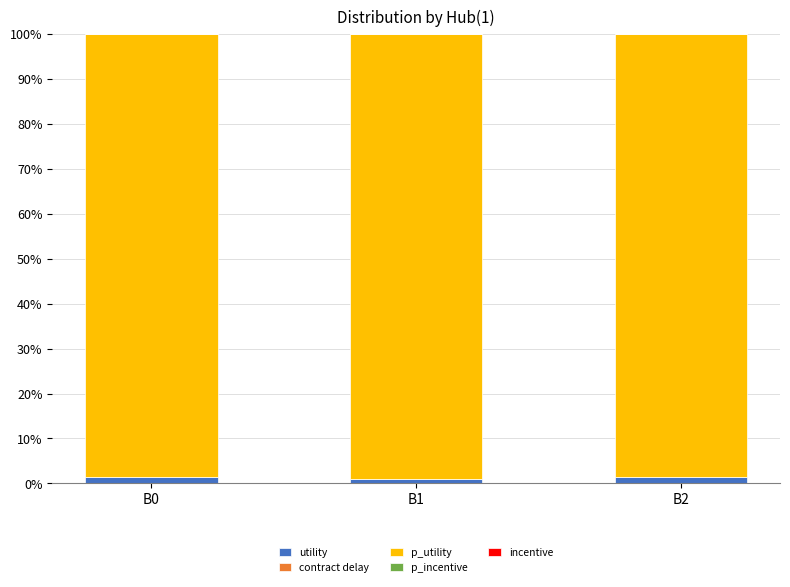

What is the sum of all utility values?

3.8